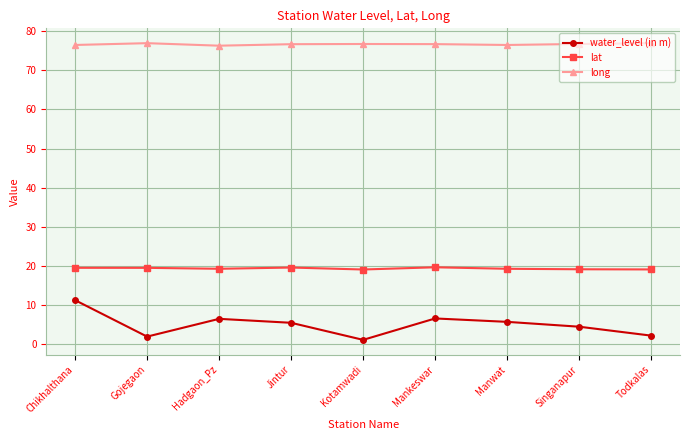

What is the spread (max minus min) of values at Todkalas?

74.7